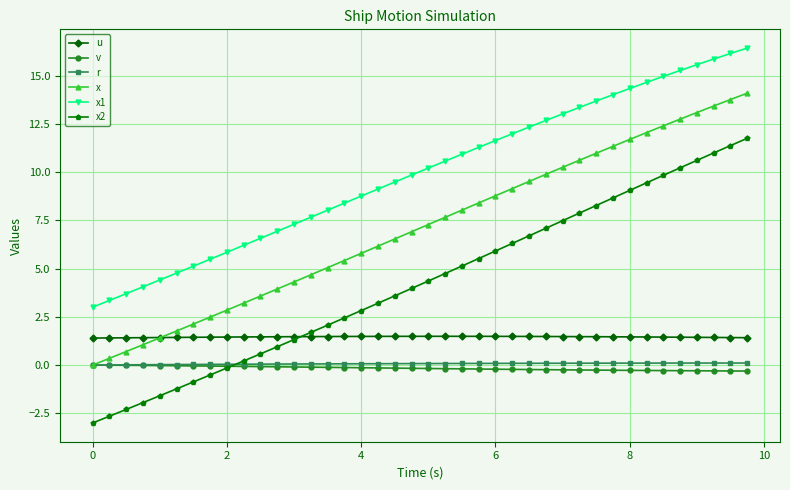

Which series has the largest range (max minus min)?

x2